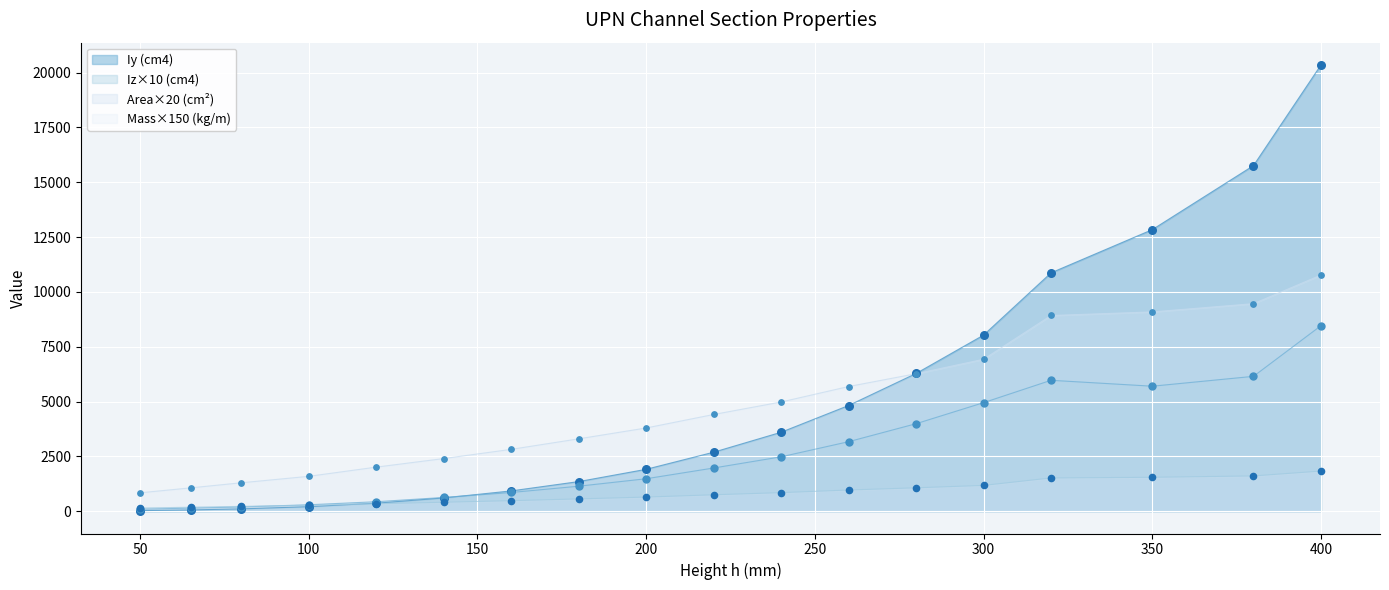

Which series reaches the minimum Y coordinate?

Iy